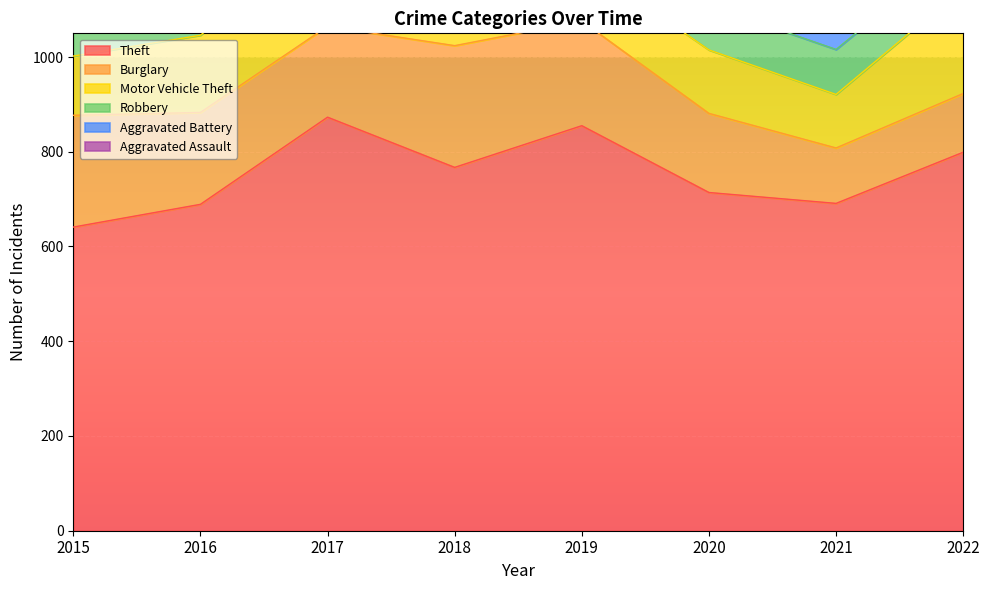

What is the total value across all series at 2016?

1279